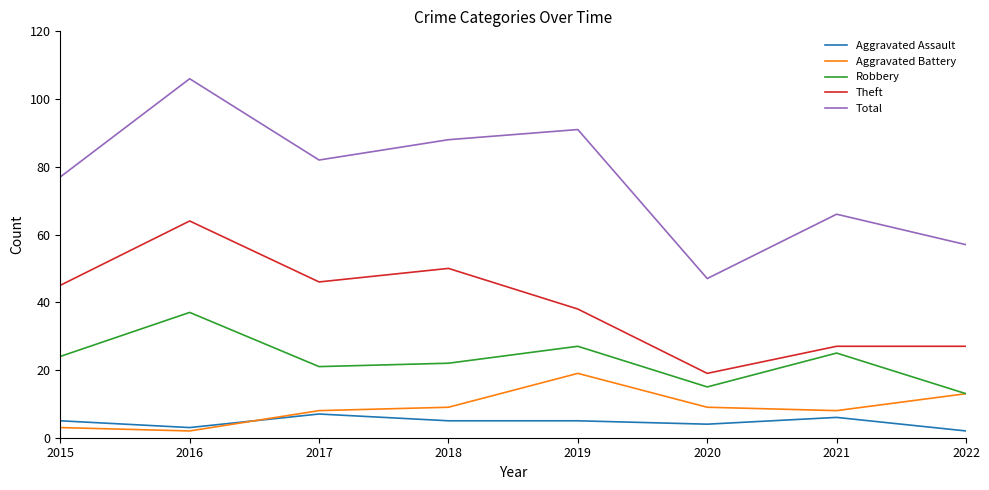

Rank the categories by Robbery value from lowest to highest.

2022, 2020, 2017, 2018, 2015, 2021, 2019, 2016